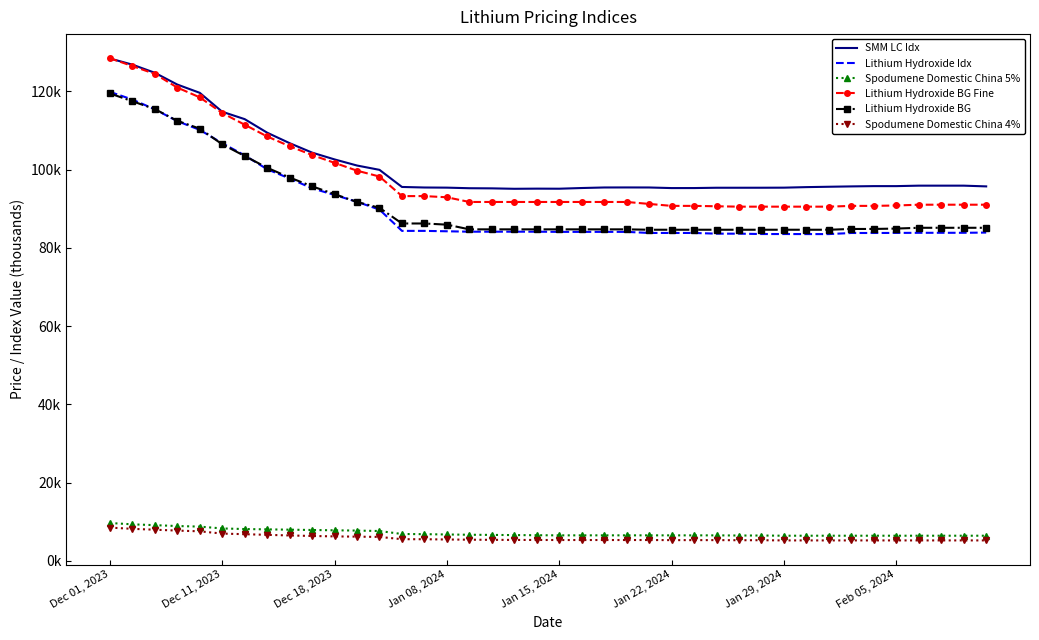

True or false: Lithium Hydroxide BG and Lithium Hydroxide BG Fine intersect in this chart.

False